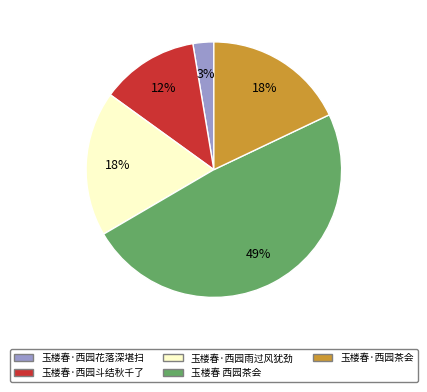

How many segments does this pie chart have?

5